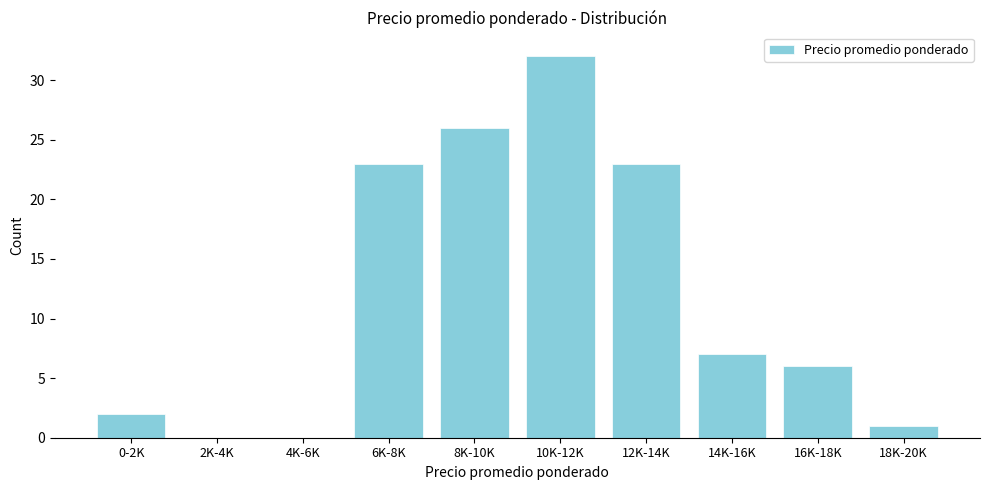

Reading left to right, extract all data points from this chart.

0-2K=2	2K-4K=0	4K-6K=0	6K-8K=23	8K-10K=26	10K-12K=32	12K-14K=23	14K-16K=7	16K-18K=6	18K-20K=1